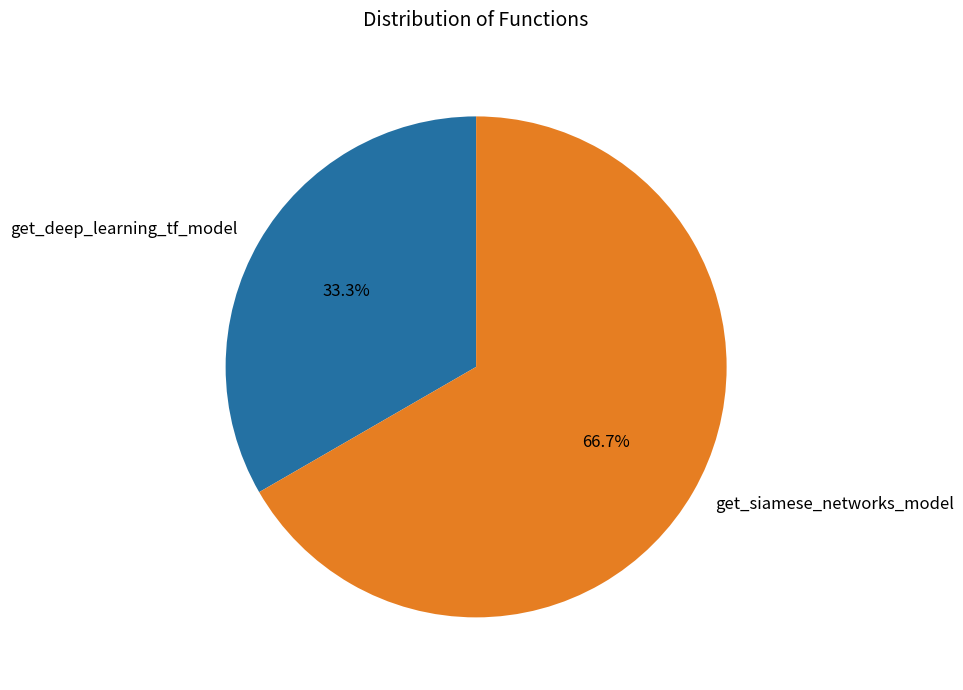

The get_siamese_networks_model slice represents 54% of the pie. True or false?

False